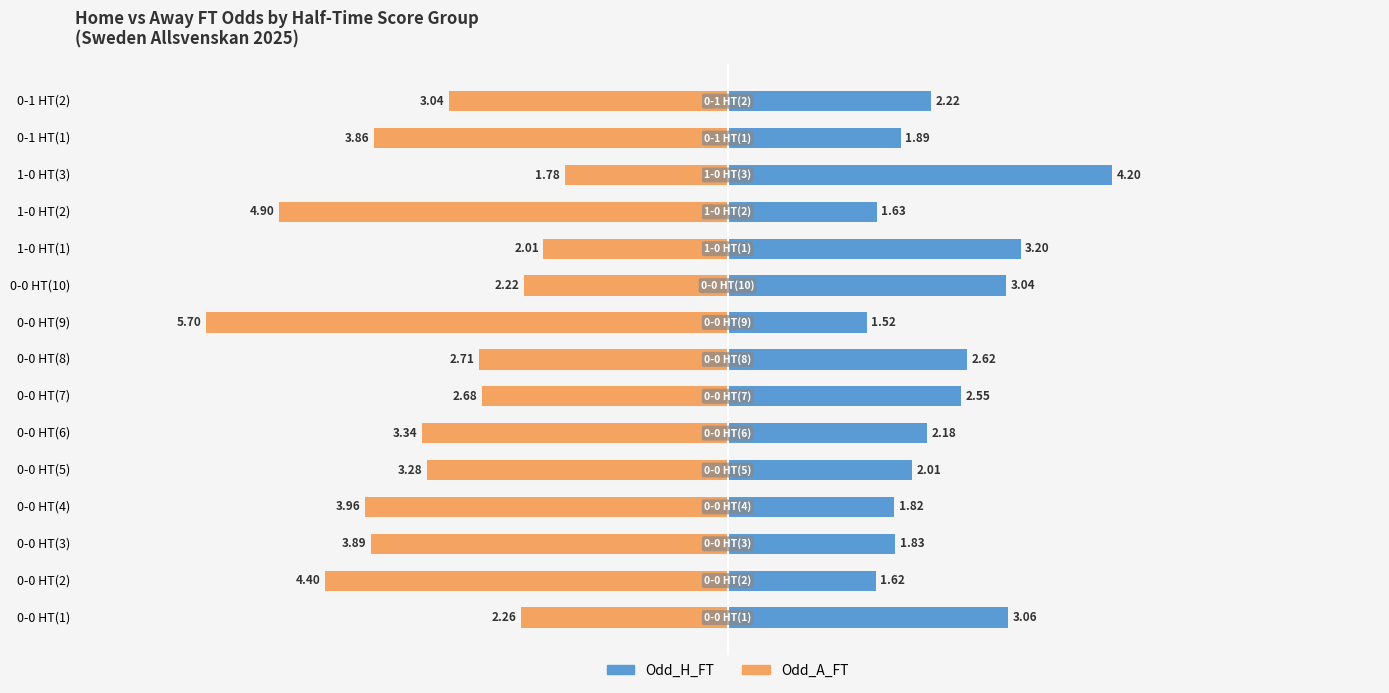

What is the difference between the maximum and minimum values in the Odd_H_FT series?

2.7